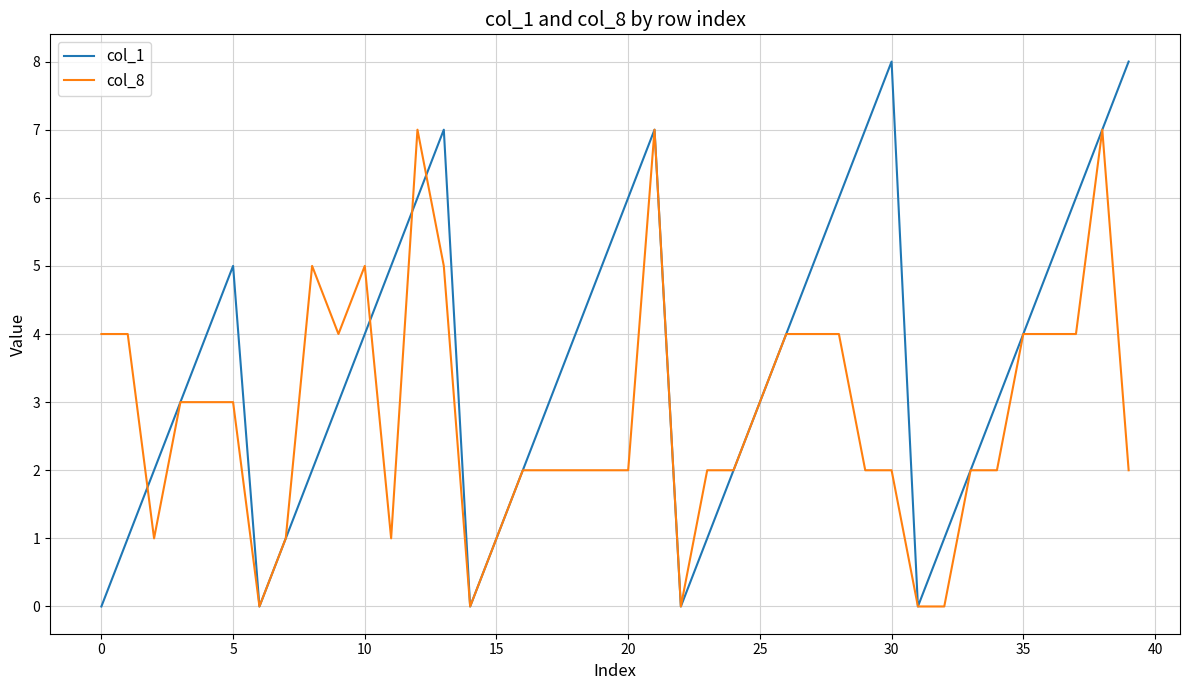

Reading left to right, list all the values displayed in this chart.

col_1: 0	1	2	3	4	5	0	1	2	3	4	5	6	7	0	1	2	3	4	5	6	7	0	1	2	3	4	5	6	7	8	0	1	2	3	4	5	6	7	8
col_8: 4	4	1	3	3	3	0	1	5	4	5	1	7	5	0	1	2	2	2	2	2	7	0	2	2	3	4	4	4	2	2	0	0	2	2	4	4	4	7	2